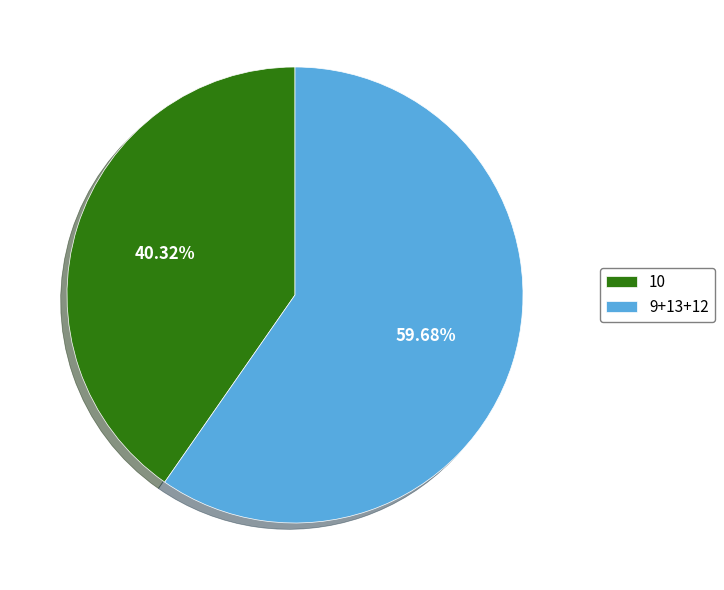

To the nearest percent, what is the average slice percentage?

50%